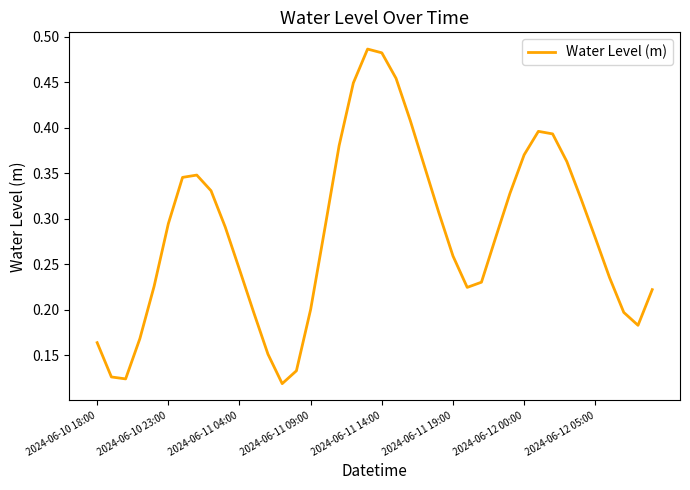

What is the average value?

0.3